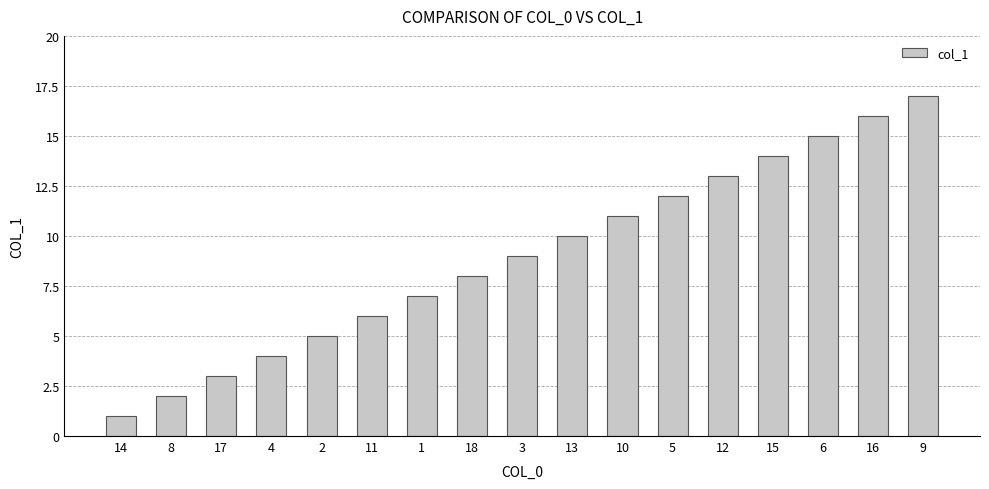

What position from the left is 1?

7